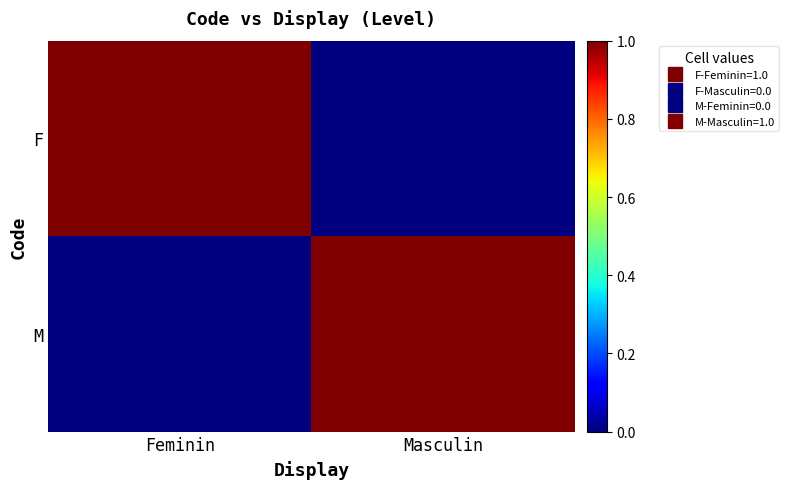

Reading left to right, transcribe all the data shown in this chart.

F: Feminin=1	Masculin=0
M: Feminin=0	Masculin=1